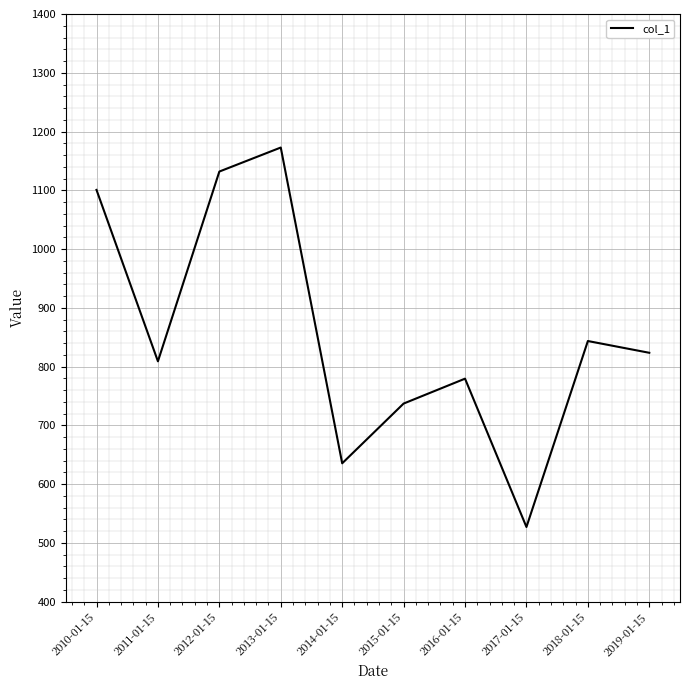

What is the minimum value shown in the chart?

527.1